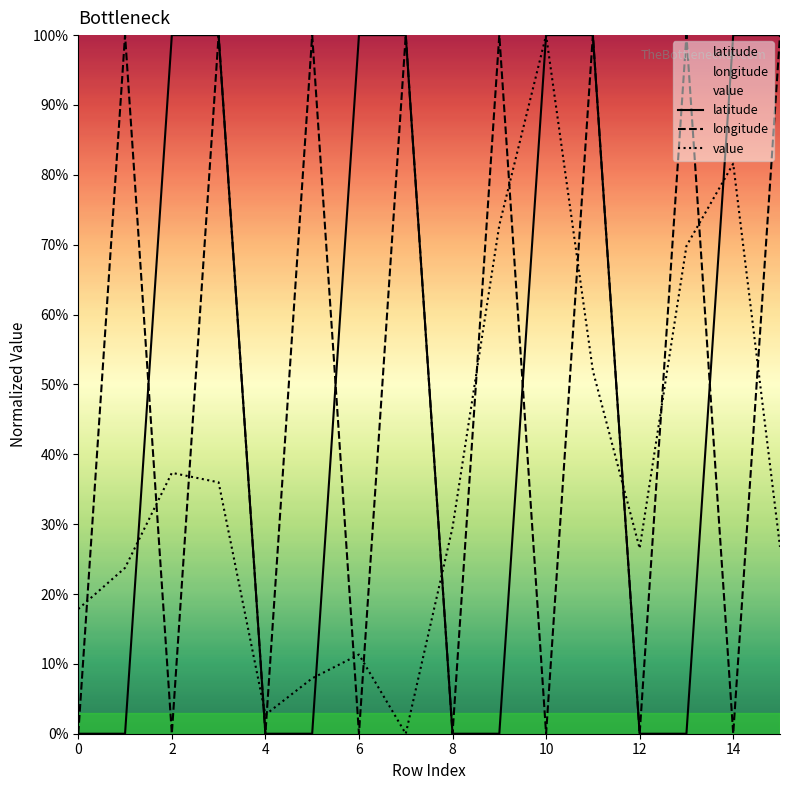

The value series shows 0.0 at 12. True or false?

False